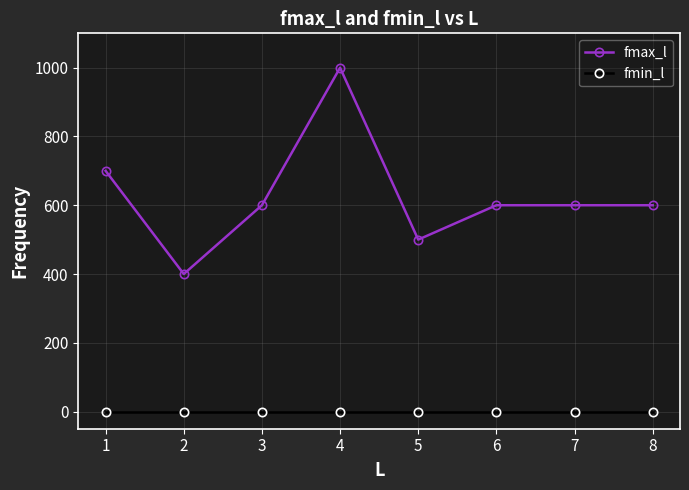

Reading right to left, extract all data points from this chart.

fmax_l: 8=600	7=600	6=600	5=500	4=1000	3=600	2=400	1=700
fmin_l: 8=0	7=0	6=0	5=0	4=0	3=0	2=0	1=0